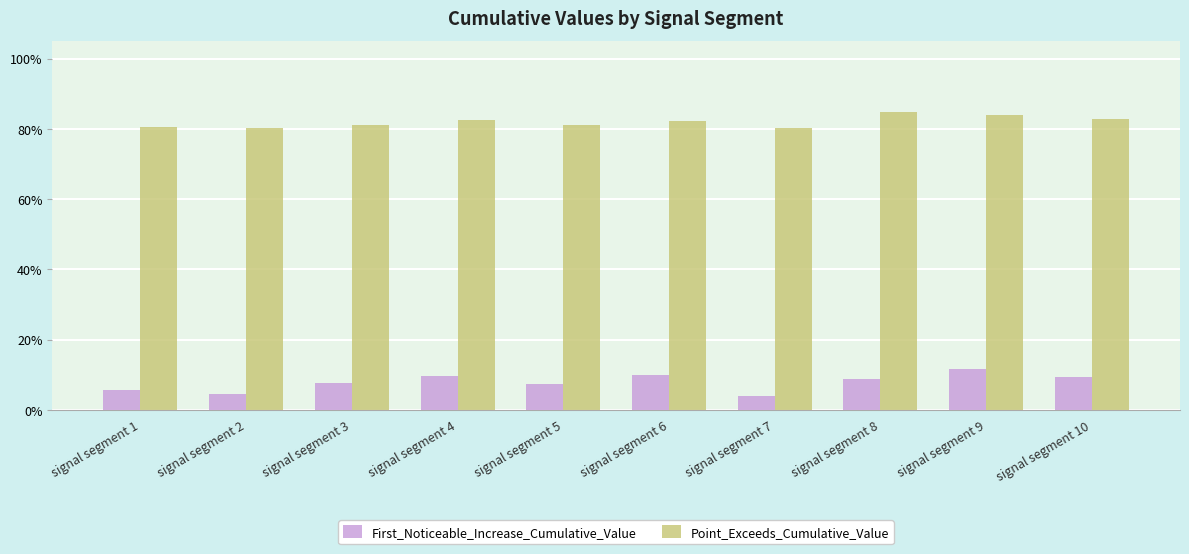

Does the chart contain any negative values?

No